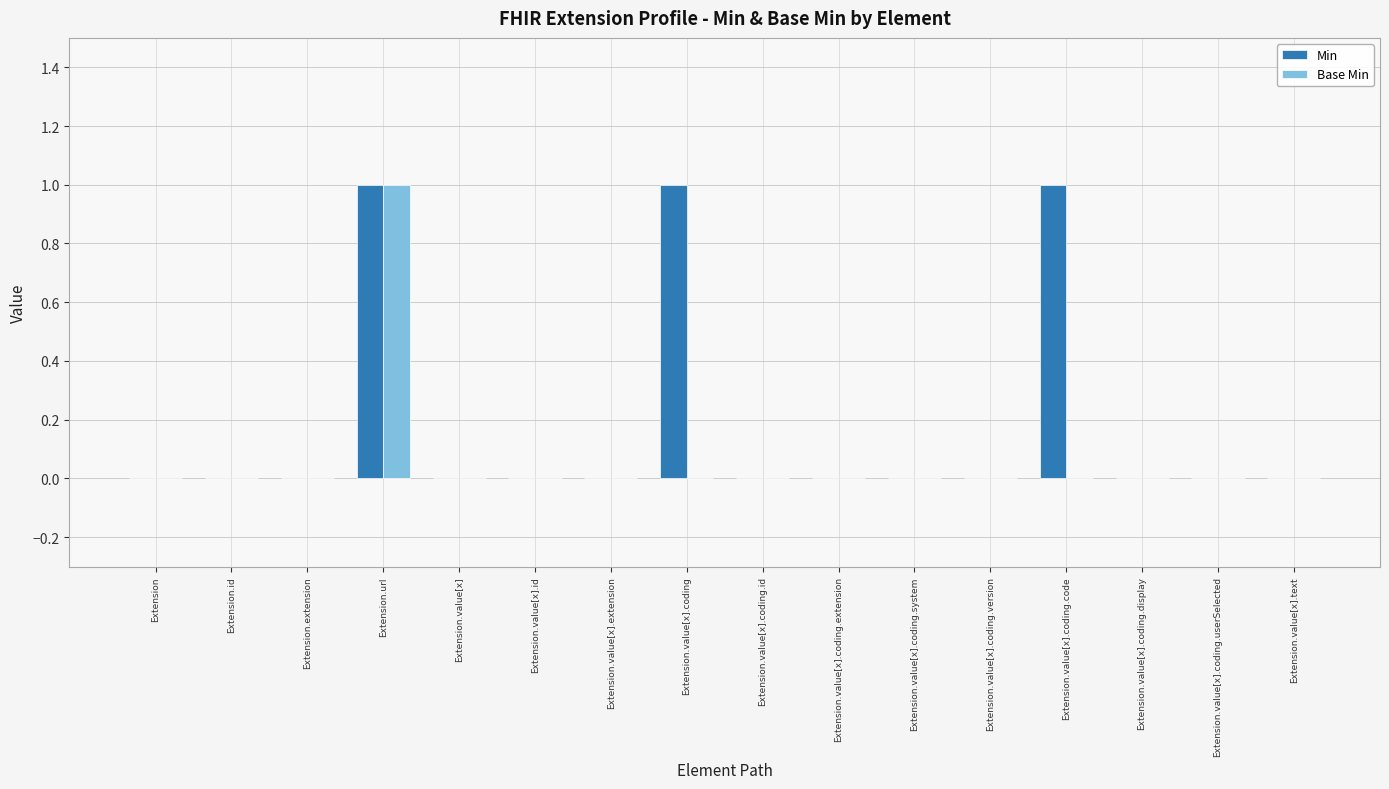

Which series has the largest total across all categories?

Min